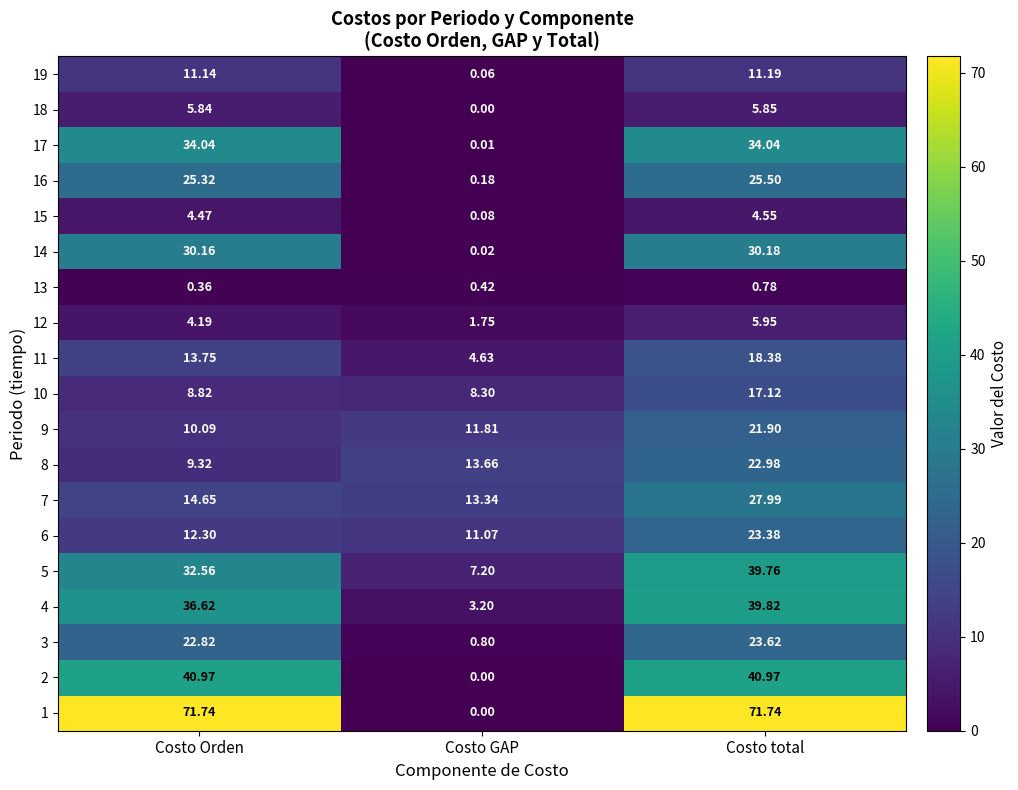

List the labels in order of 10 value, largest first.

Costo total, Costo Orden, Costo GAP